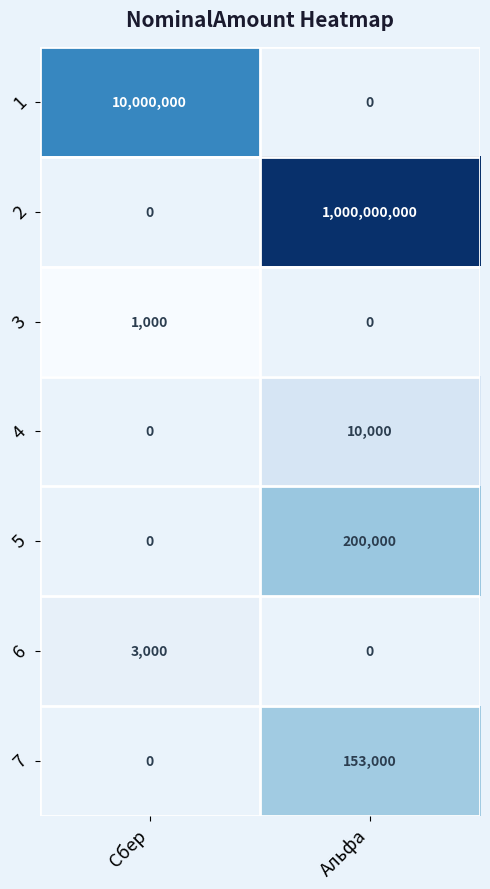

Reading right to left, transcribe all the data shown in this chart.

1: Альфа=0	Сбер=10000000
2: Альфа=1000000000	Сбер=0
3: Альфа=0	Сбер=1000
4: Альфа=10000	Сбер=0
5: Альфа=200000	Сбер=0
6: Альфа=0	Сбер=3000
7: Альфа=153000	Сбер=0